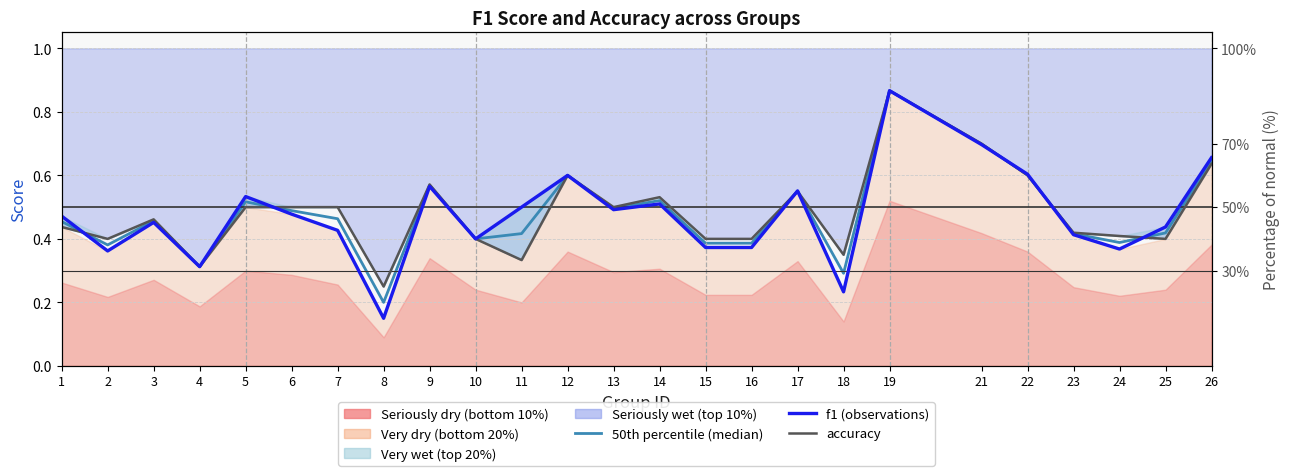

Which series ends up on top after the final intersection of 50th percentile (median) and accuracy?

50th percentile (median)